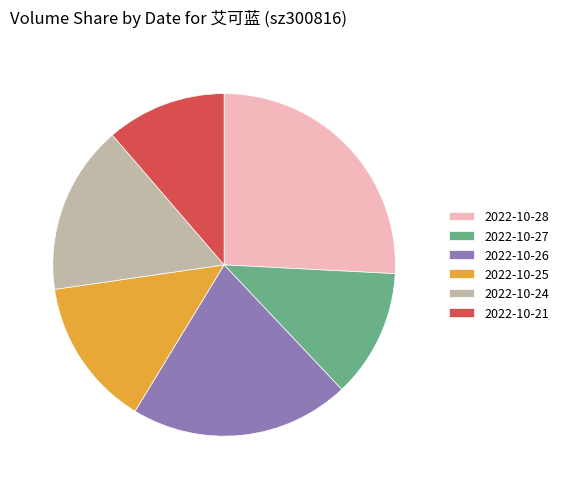

Is there any slice that represents more than half of the pie?

No